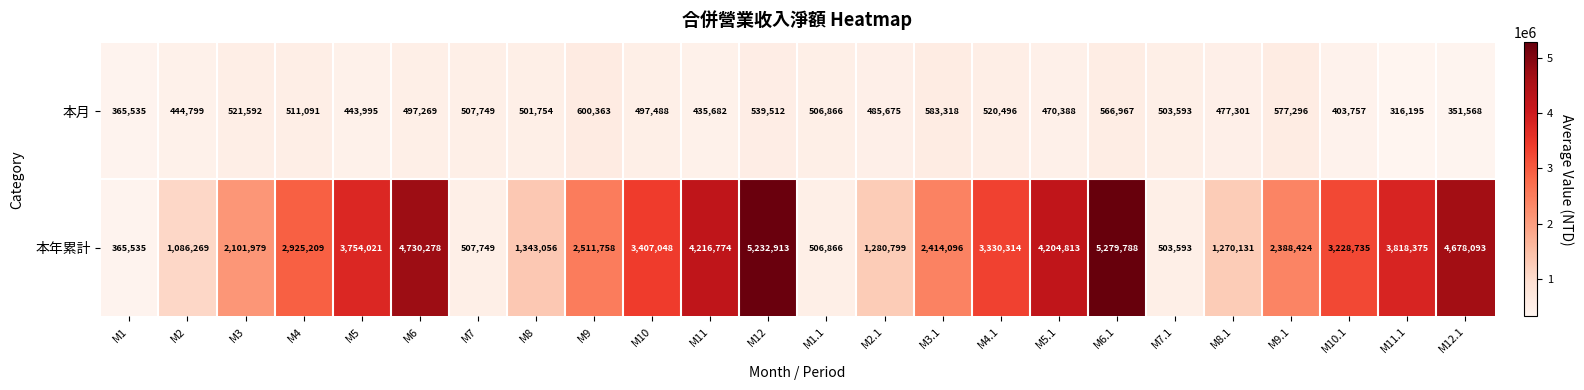

The 本月 series shows 133972 at M12.1. True or false?

False